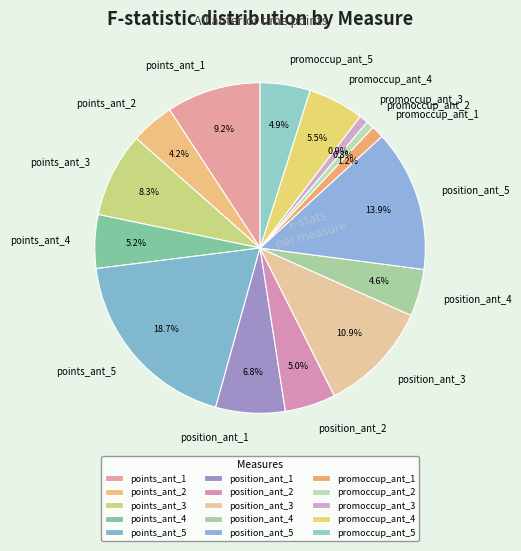

To the nearest percent, what is the average slice percentage?

7%